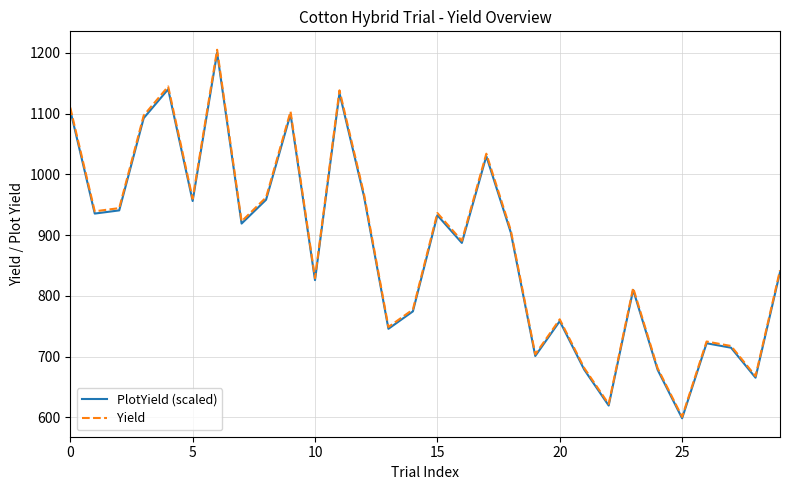

Which series has the largest range (max minus min)?

Yield